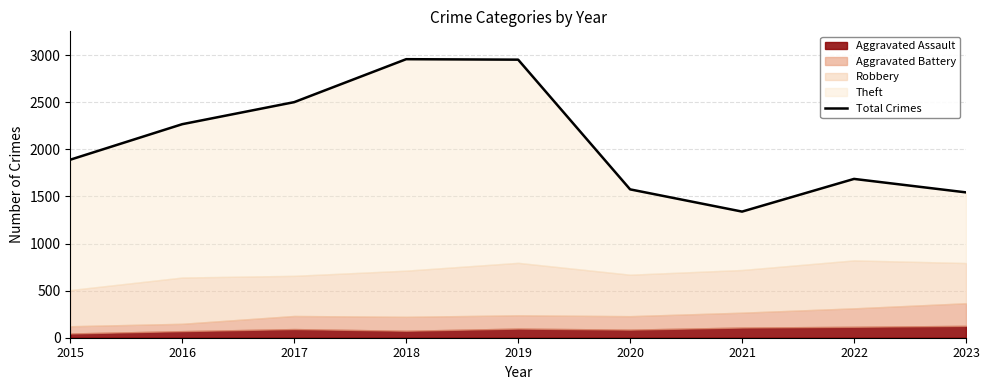

What is the difference between the values at 2021 and 2019?

1613